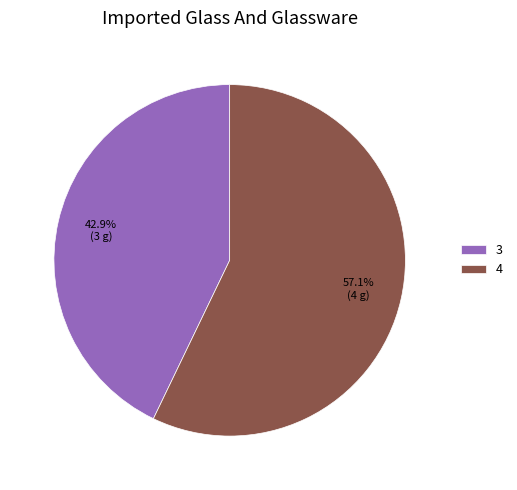

Is 4 the majority of the pie?

Yes